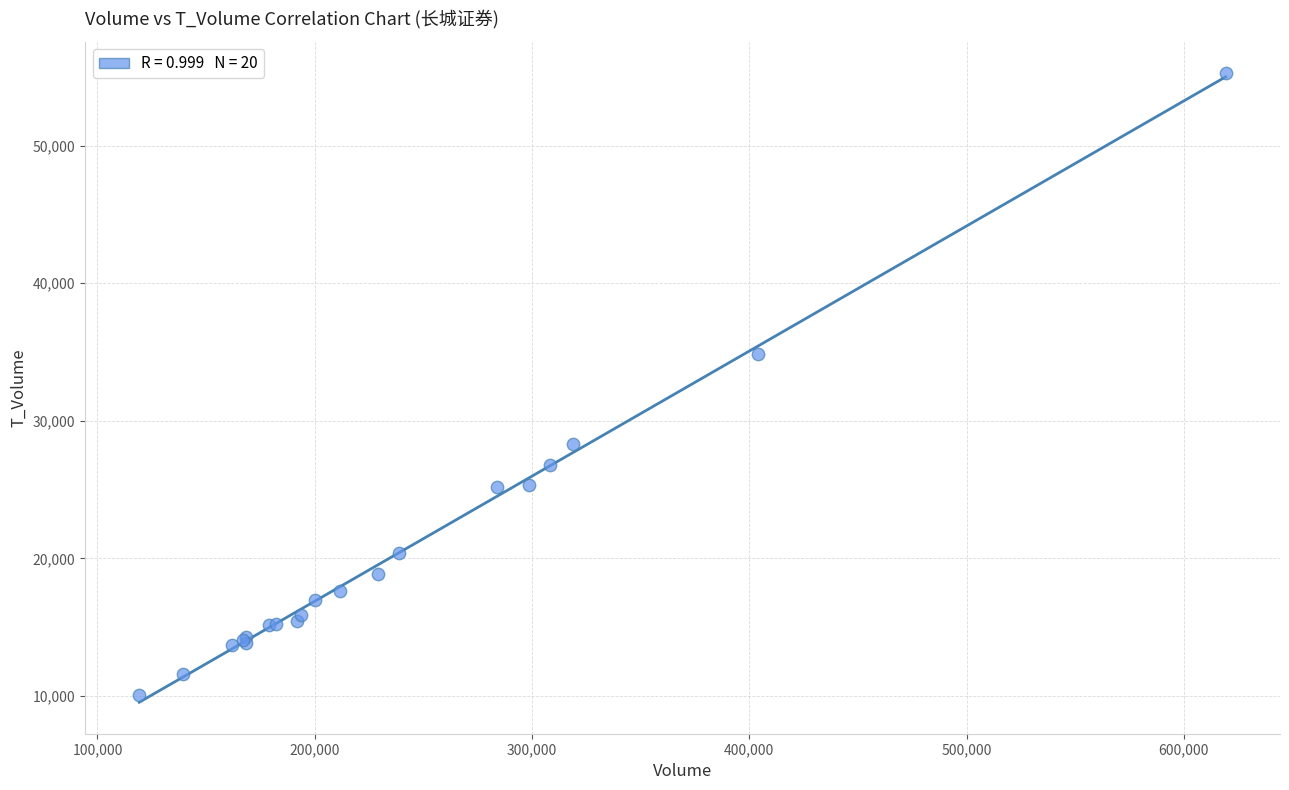

What Y value in the scatter plot is closest to 32690?

34868